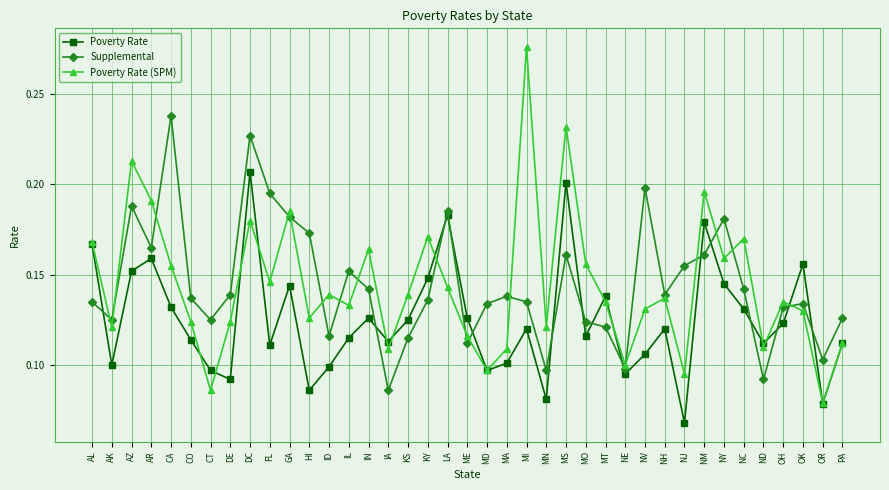

What is the label of the 33rd point from the left?

NY